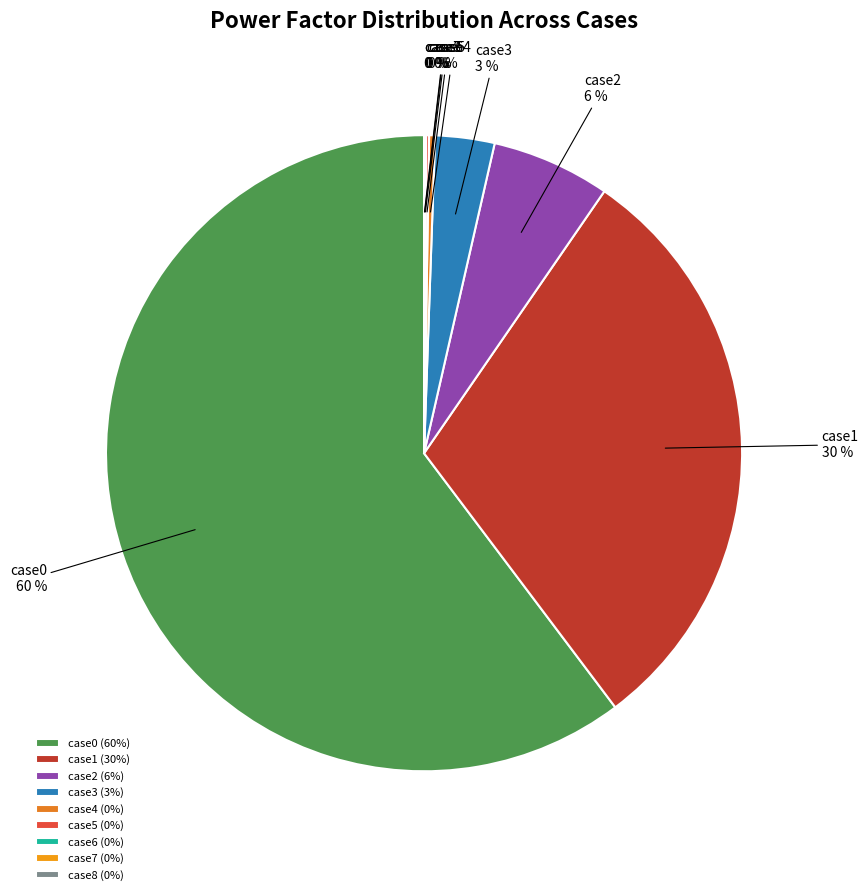

To the nearest percent, what is the combined percentage of case1 and case2?

36%